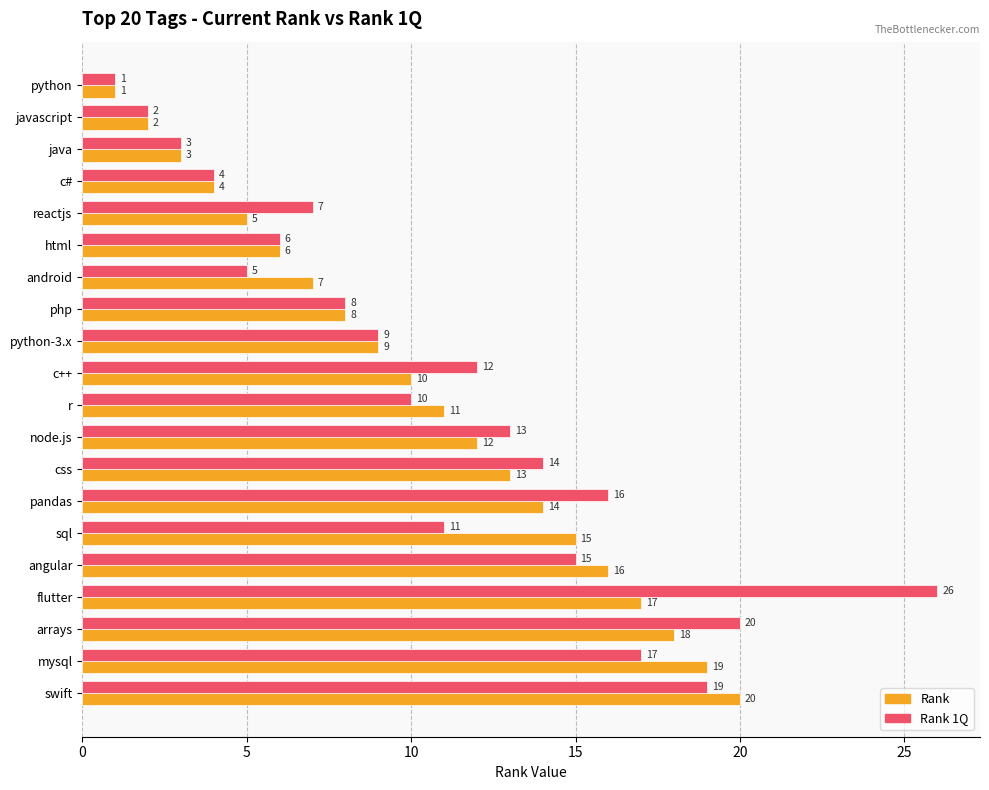

At which label is Rank 1Q closest to 13?

node.js